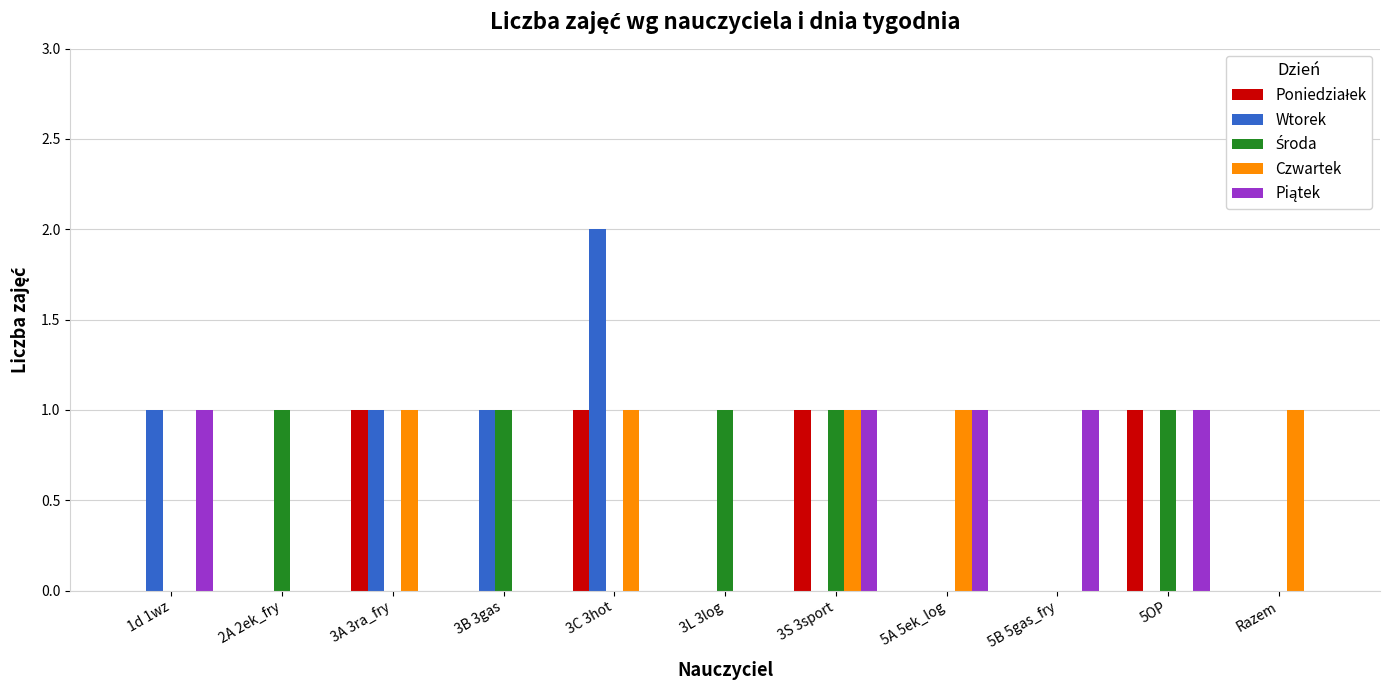

Which category has the highest value across all series?

3C 3hot